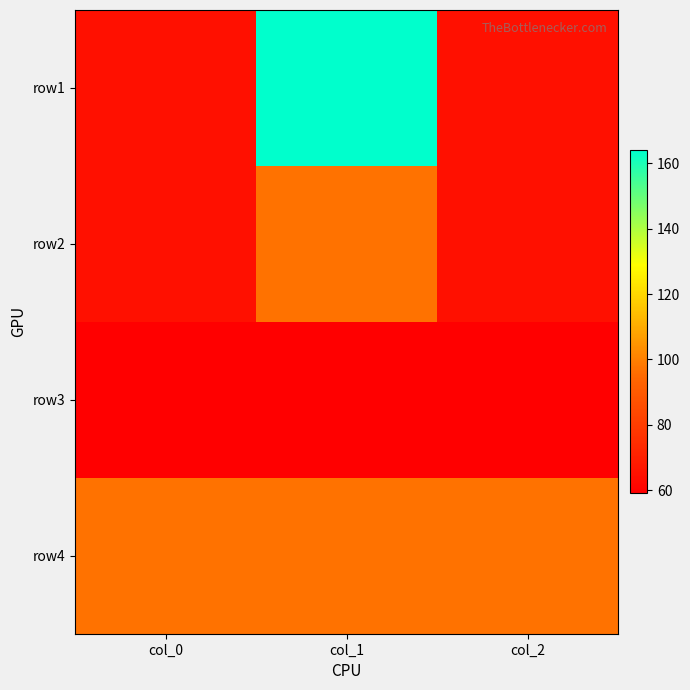

Reading left to right, what are all the values shown in this chart?

row1: col_0=65	col_1=164	col_2=65
row2: col_0=65	col_1=97	col_2=65
row3: col_0=59	col_1=59	col_2=59
row4: col_0=97	col_1=97	col_2=97